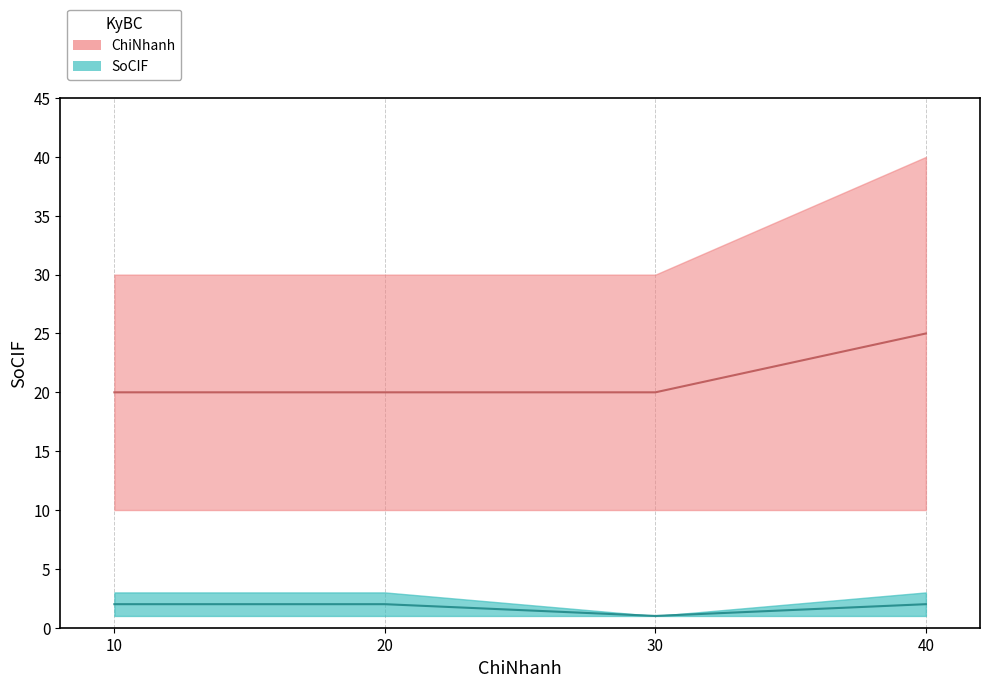

True or false: SoCIF has a value of 2 at 1.

True